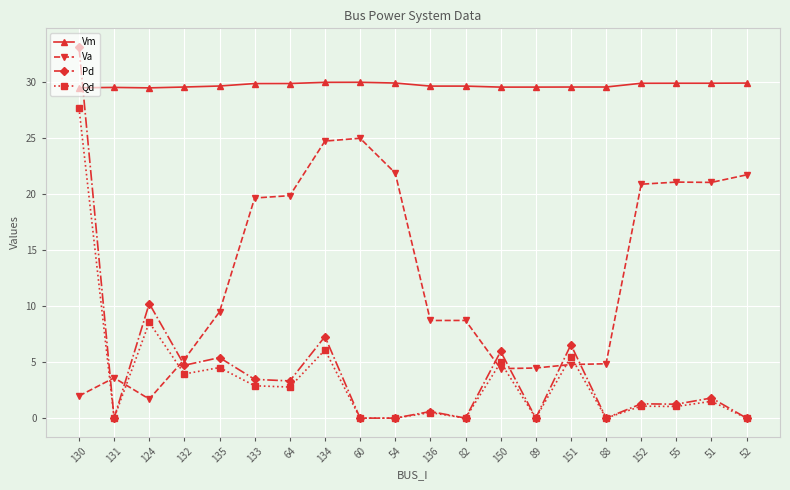

The value of Vm at 151 is 29.6. True or false?

True